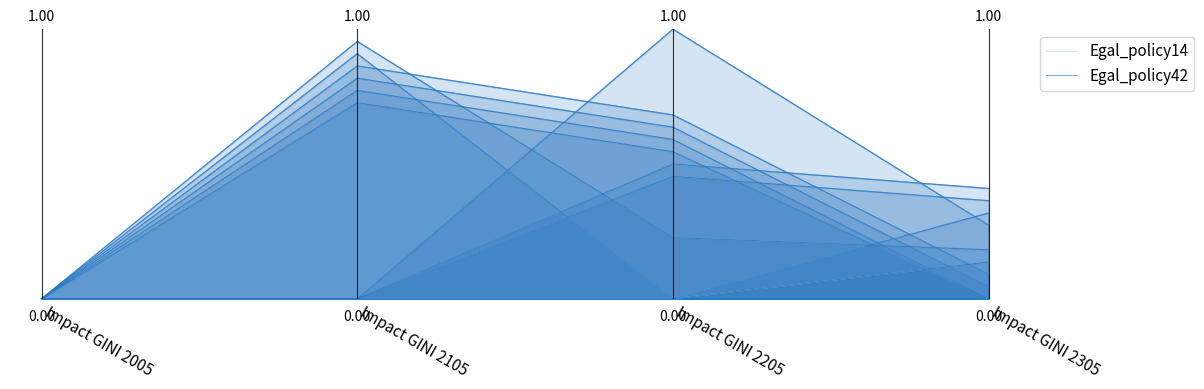

Between Impact GINI 2005 and Impact GINI 2205, which series saw the biggest shift?

Egal_policy14